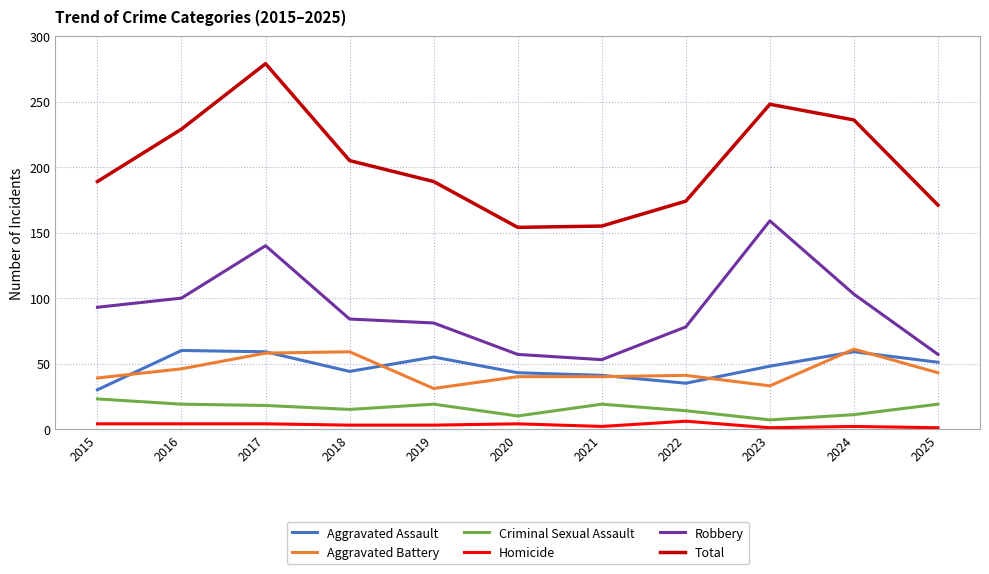

Which series has the largest range (max minus min)?

Total